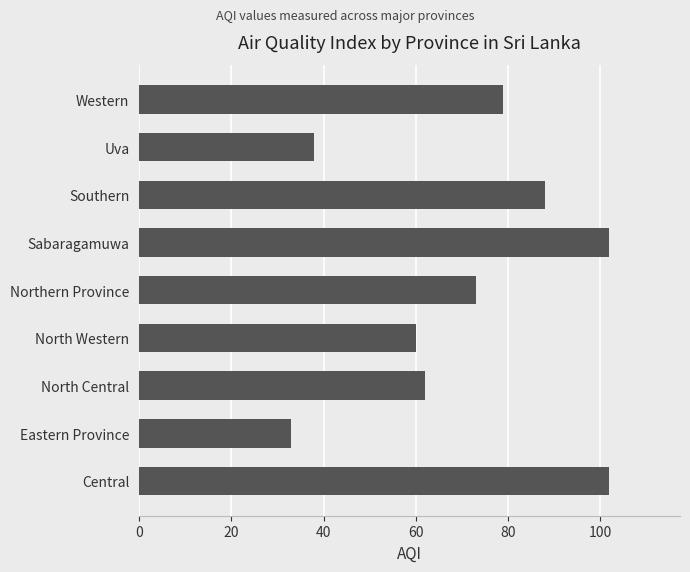

At which category does the chart reach its minimum across all series?

Eastern Province